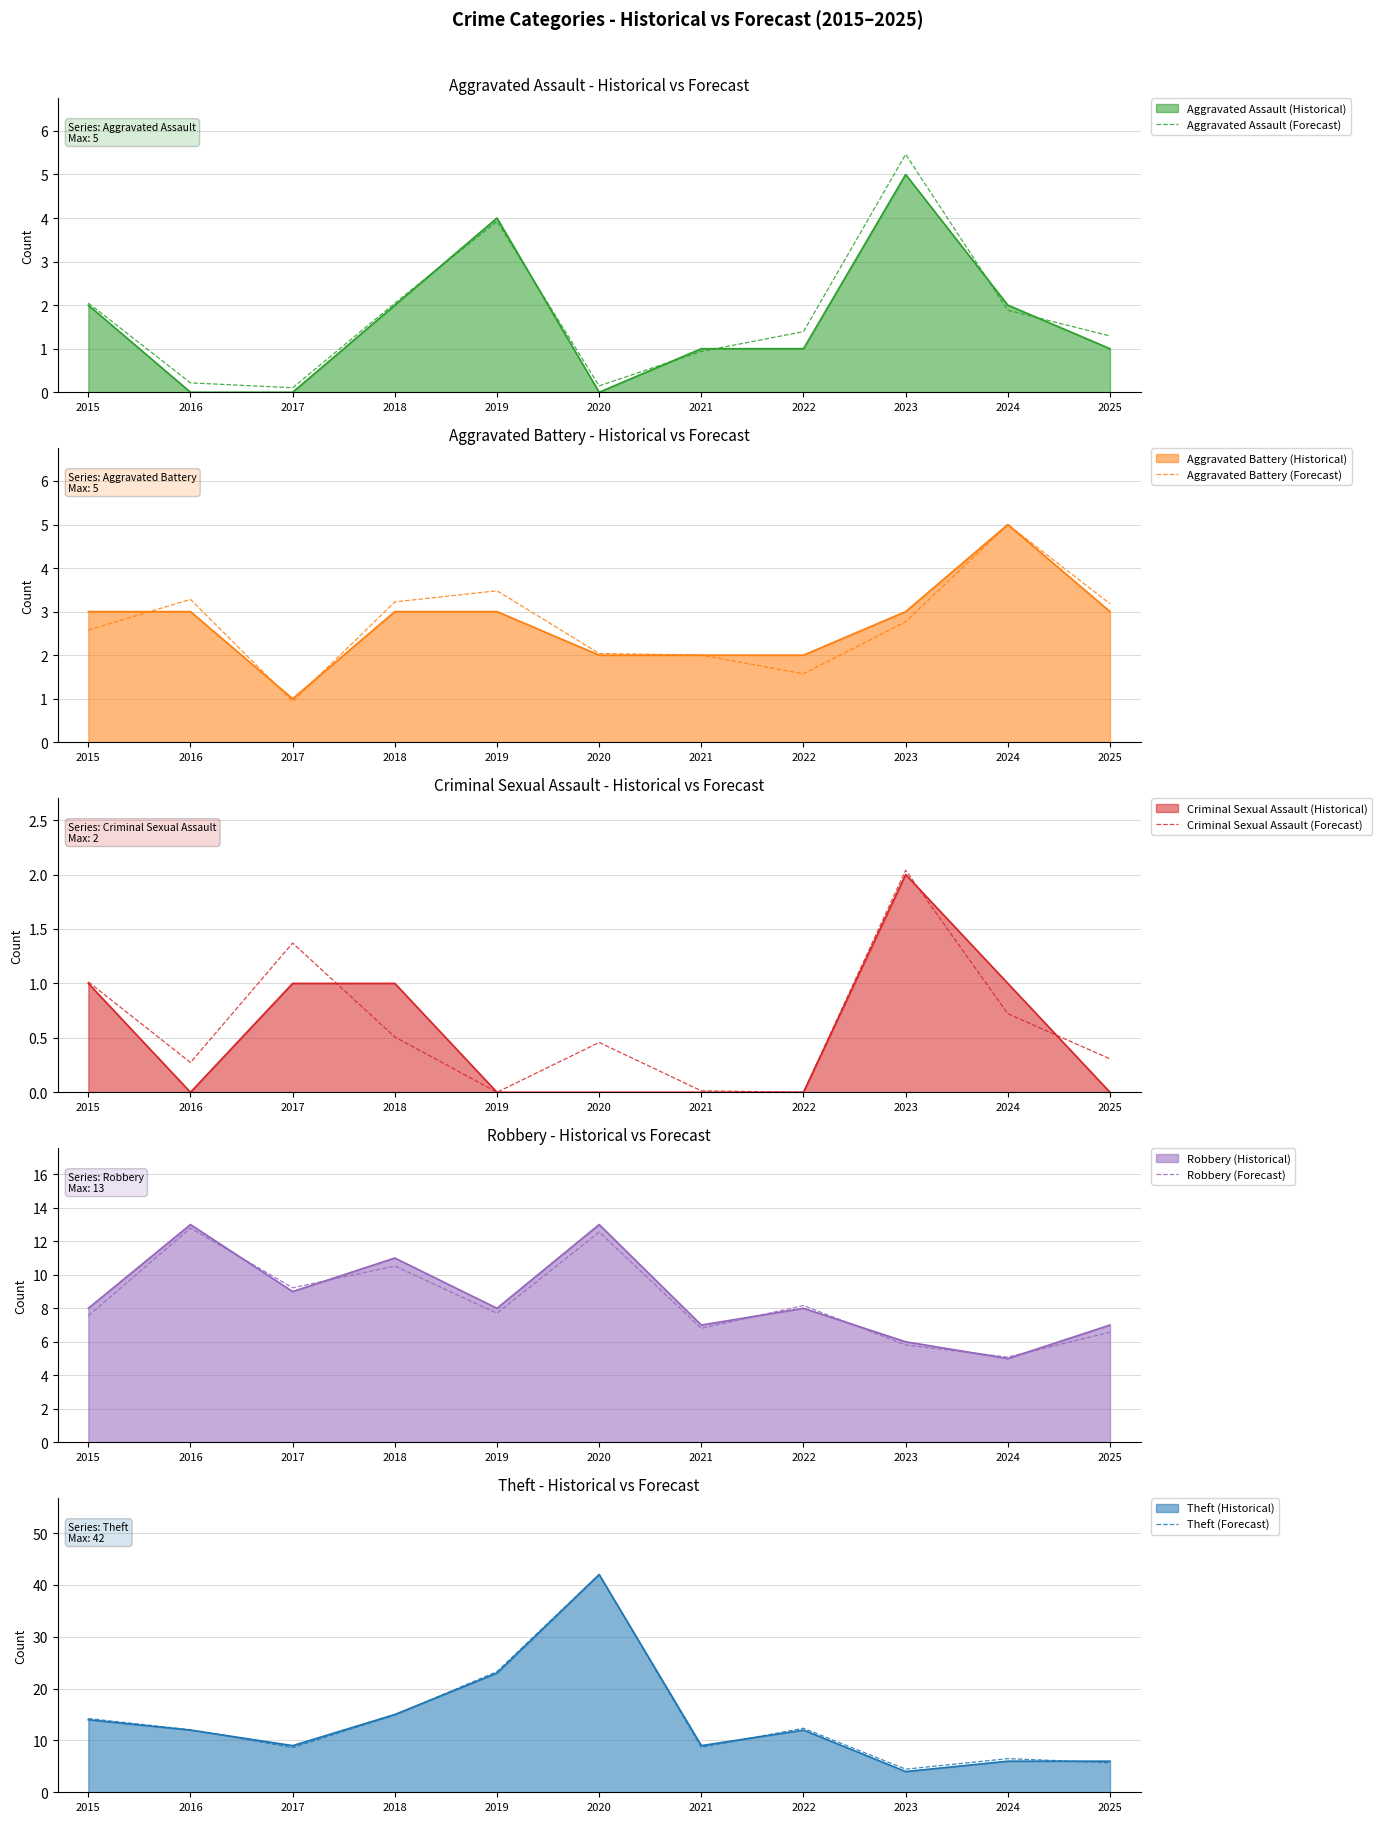

The value of Theft (Forecast) at 2017 is 4.3. True or false?

False